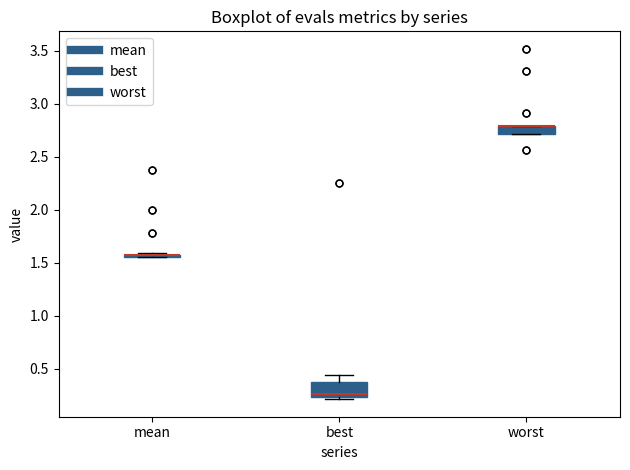

Reading left to right, read every box against the y-axis: the position of its median line, the range the box covers, and the ends of its whiskers. The values are not printed on the chart, so give them approximately, as read against the axis.

mean: box collapsed to a line at 1.60, whiskers 1.55 to 1.60
best: median 0.25 (just above the box's lower edge), box 0.25 to 0.40, whiskers 0.20 to 0.45
worst: median 2.80 (drawn on the box's upper edge), box 2.70 to 2.80, whiskers 2.70 to 2.80